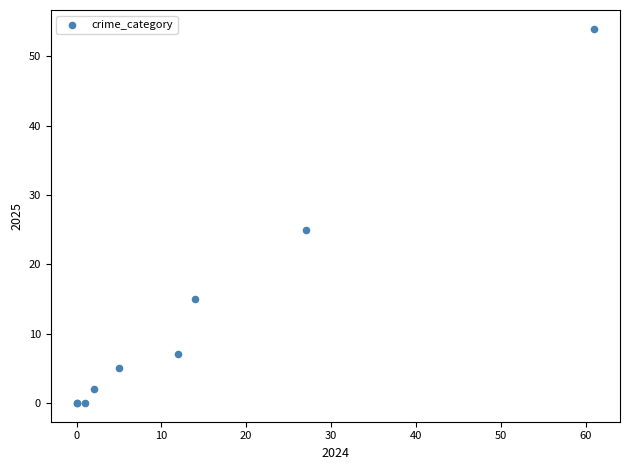

What Y value in the scatter plot is closest to 27?

25